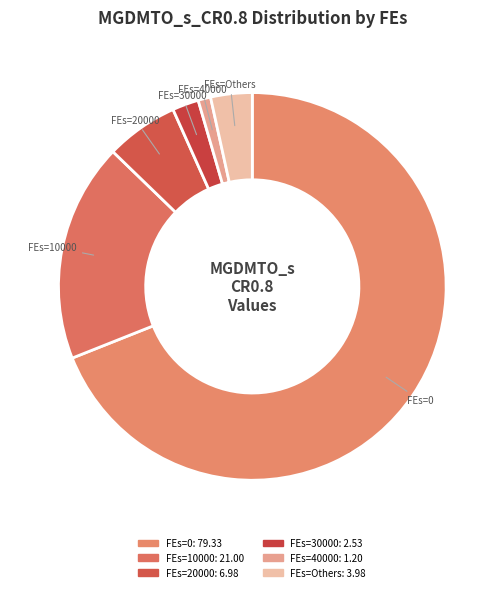

Count the number of slices in the pie.

6